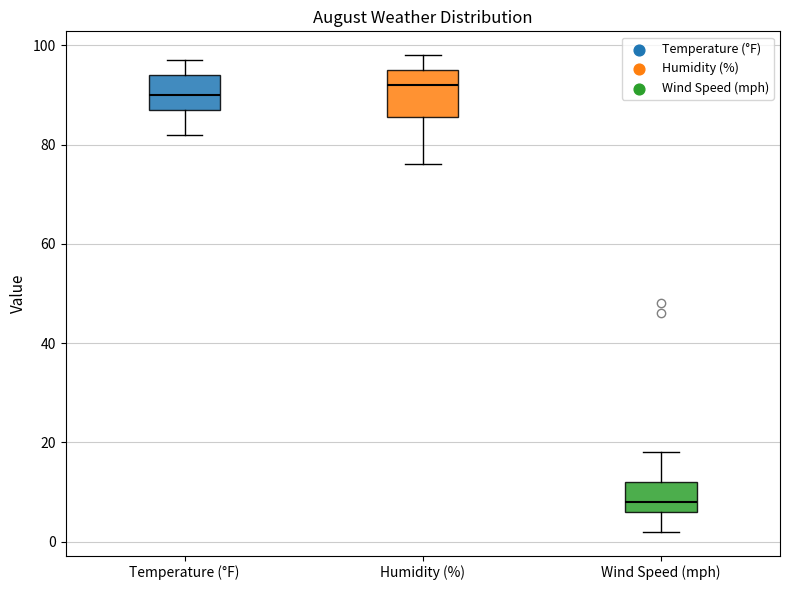

Where is the upper edge of the box for Temperature (°F) on the y-axis? The values are not printed on the chart, so give them approximately, as read against the axis.

94